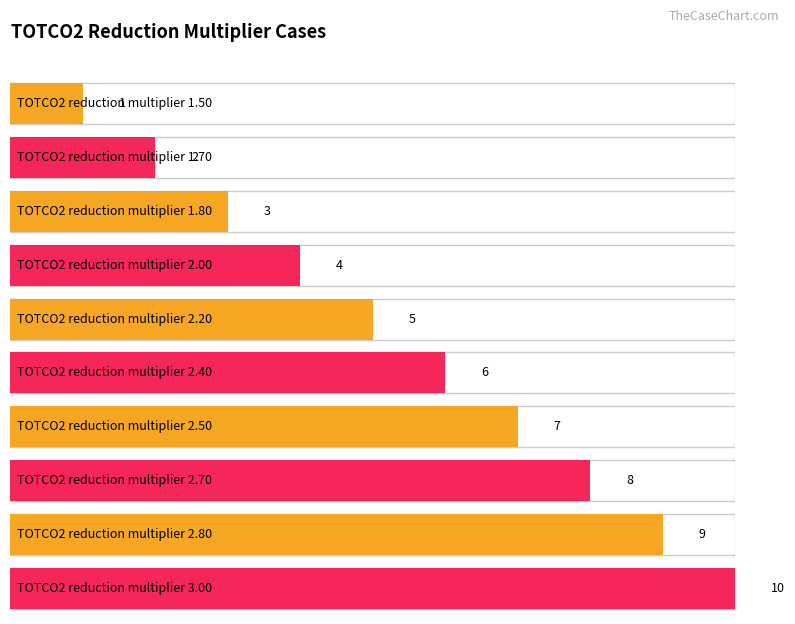

At which label is the value closest to 5?

TOTCO2 reduction multiplier 2.20